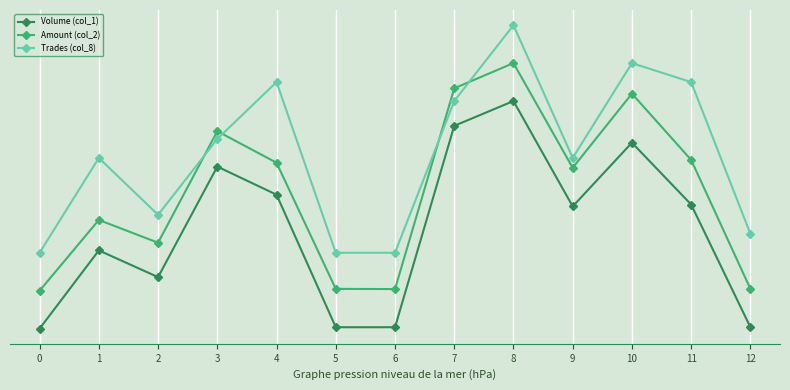

Is this an area chart (filled region under the line)?

No